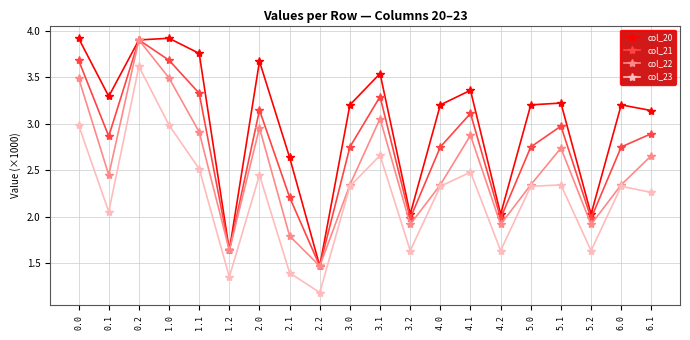

Where is the first local minimum for col_23?

0.1